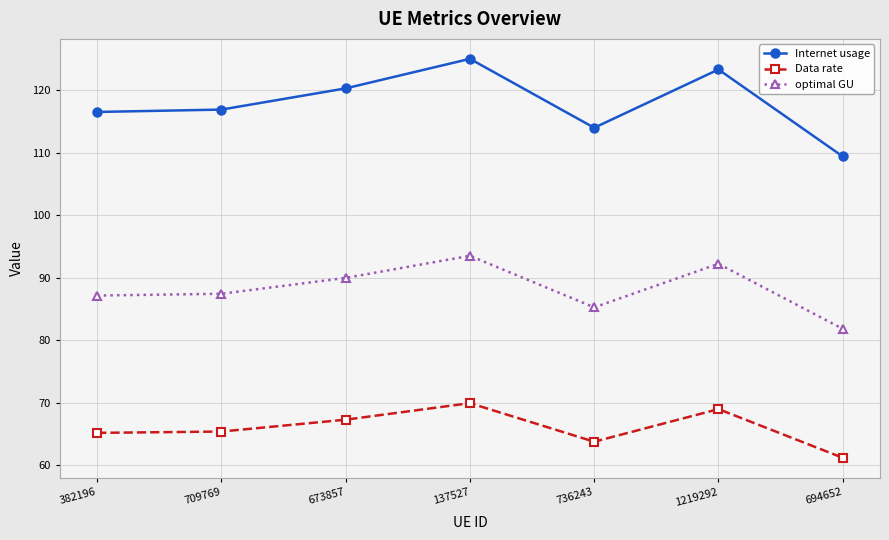

What is the minimum value shown in the chart?

61.2